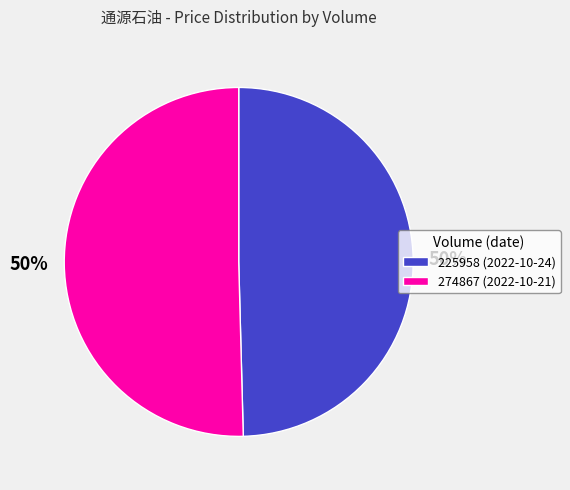

Combined, do 274867 (2022-10-21) and 225958 (2022-10-24) account for over 50%?

Yes